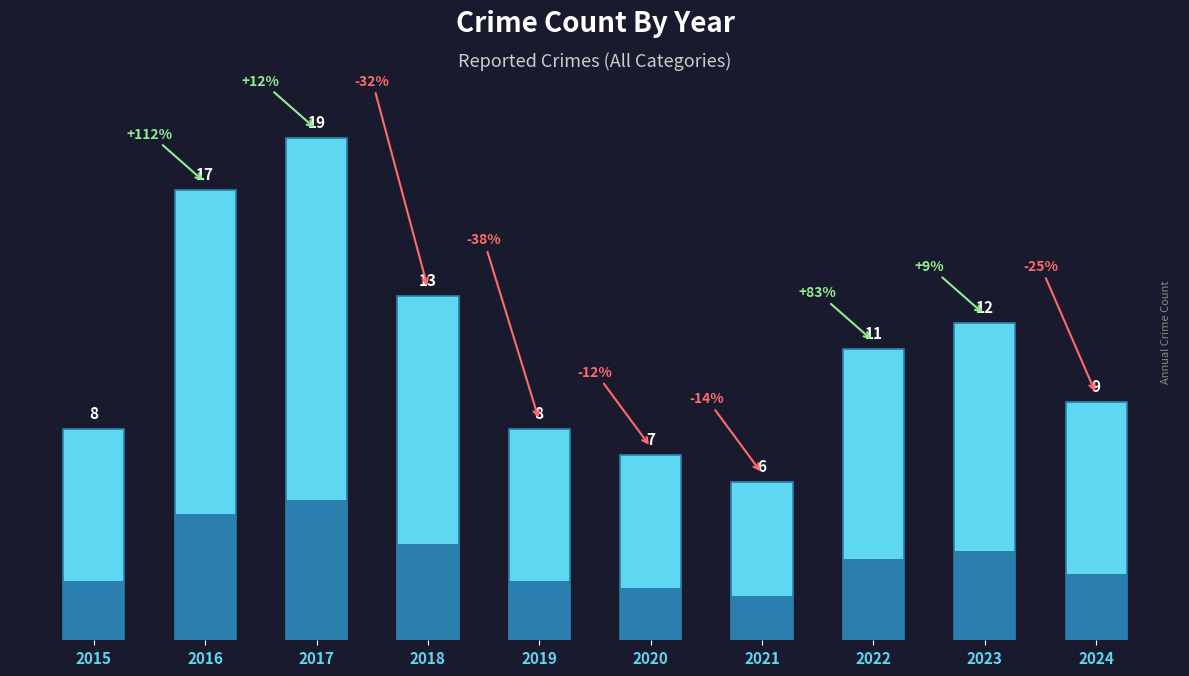

What is the change in value from 2018 to 2019?

-5